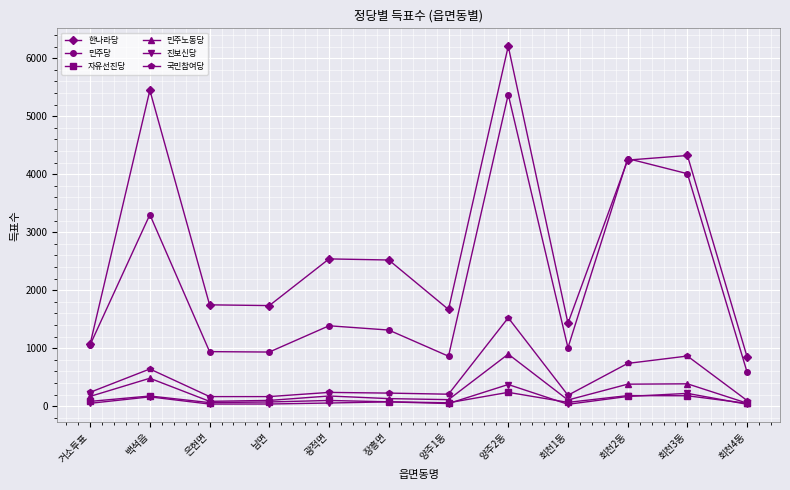

True or false: 한나라당 and 자유선진당 cross at least once.

False